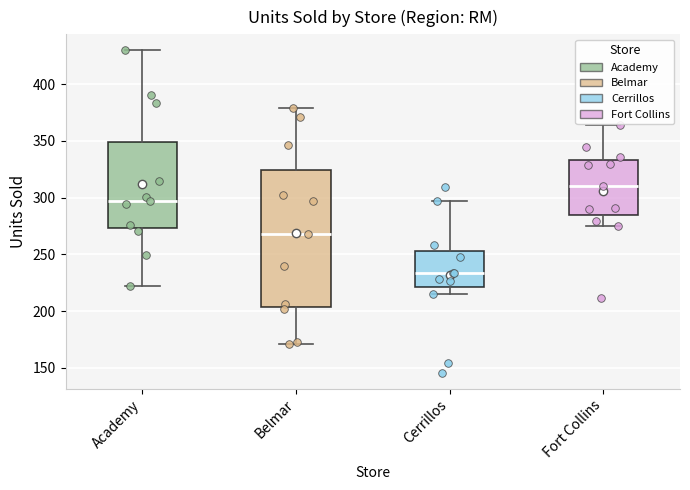

Where is the upper edge of the box for Academy on the y-axis? The values are not printed on the chart, so give them approximately, as read against the axis.

350